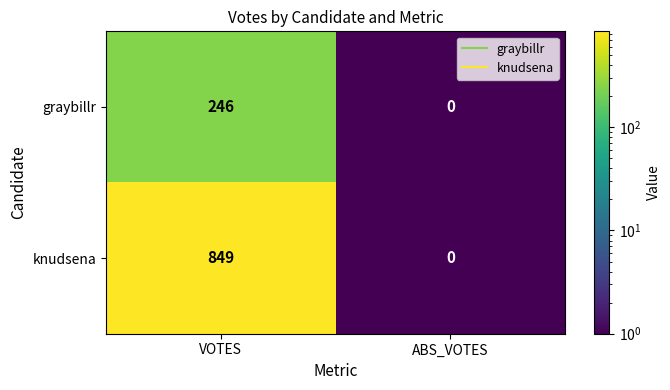

What is the total value across all series at VOTES?

1095